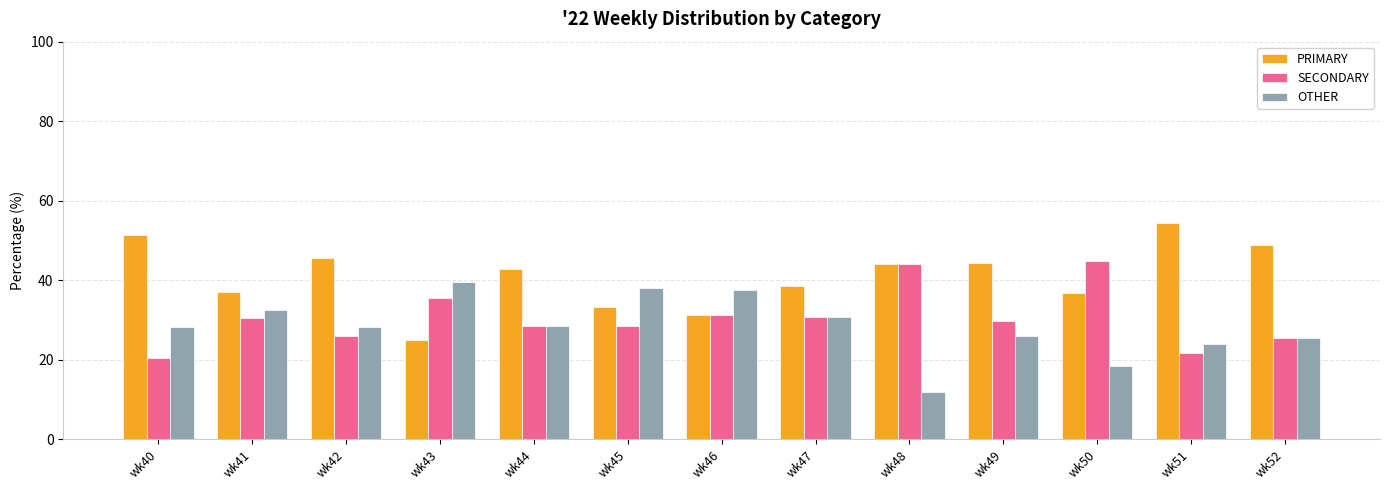

What are all the series names shown in the legend?

PRIMARY, SECONDARY, OTHER